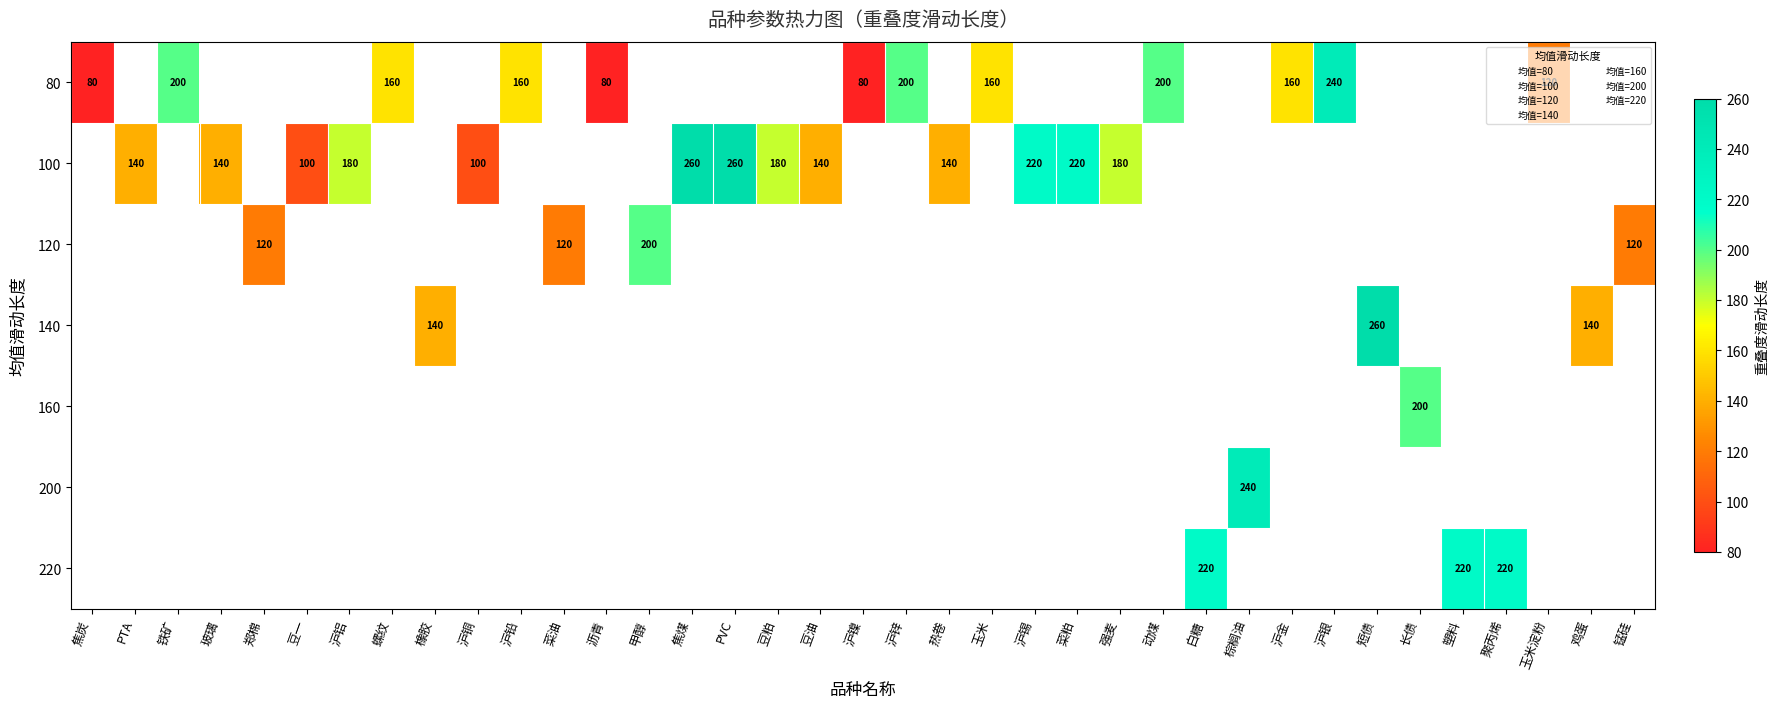

What is the change in value from 菜油 to PVC?

+140